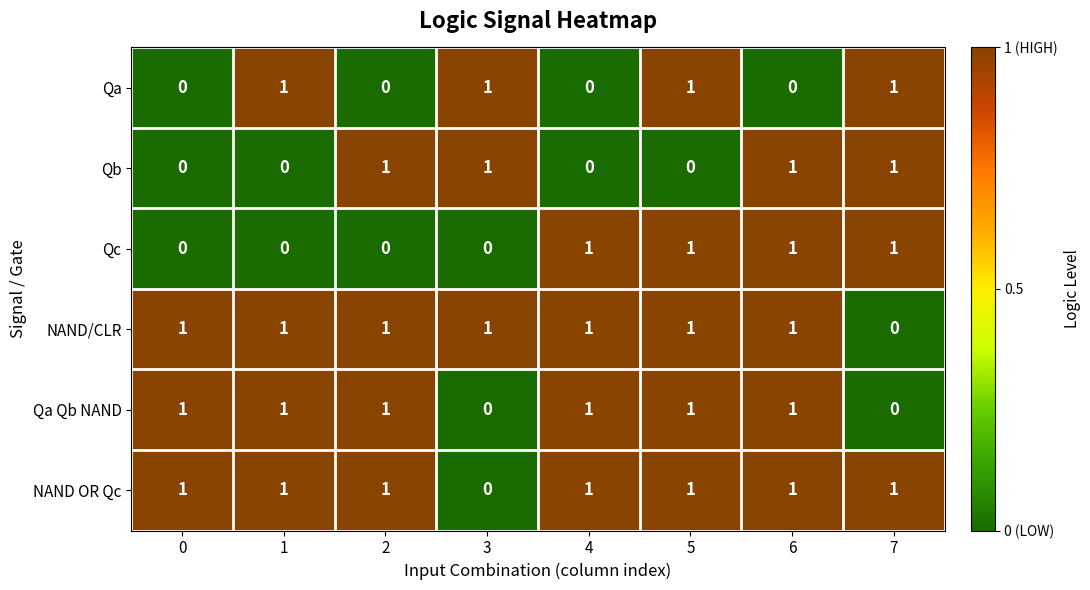

What is the total value across all series at 7?

4